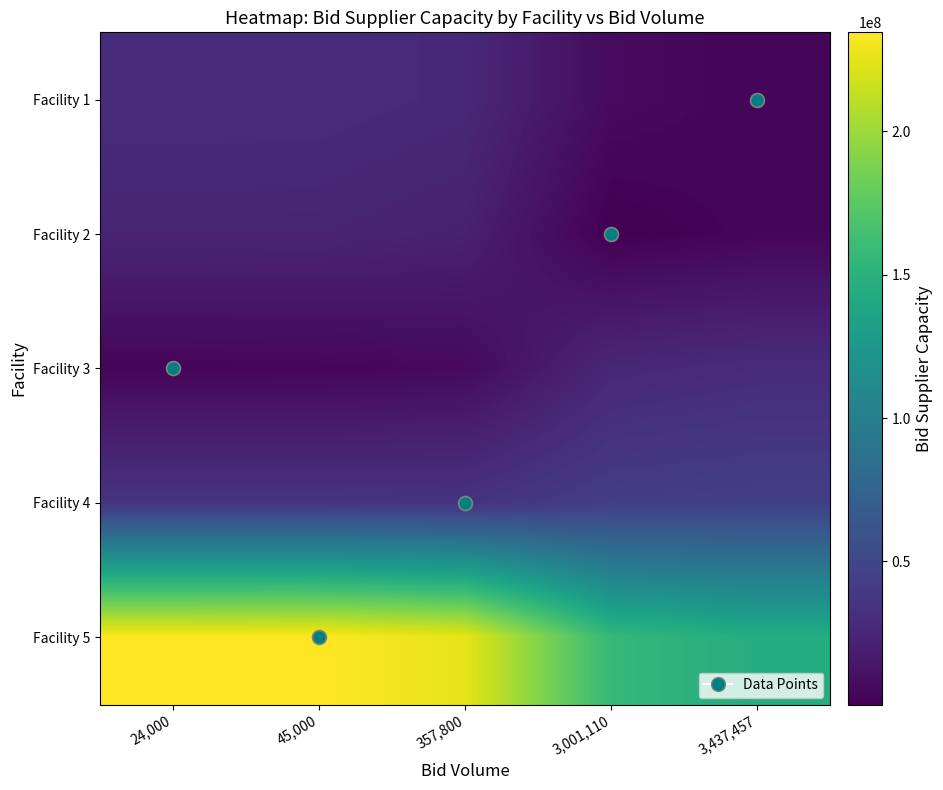

At how many categories does at least one series exceed 131072093?

5